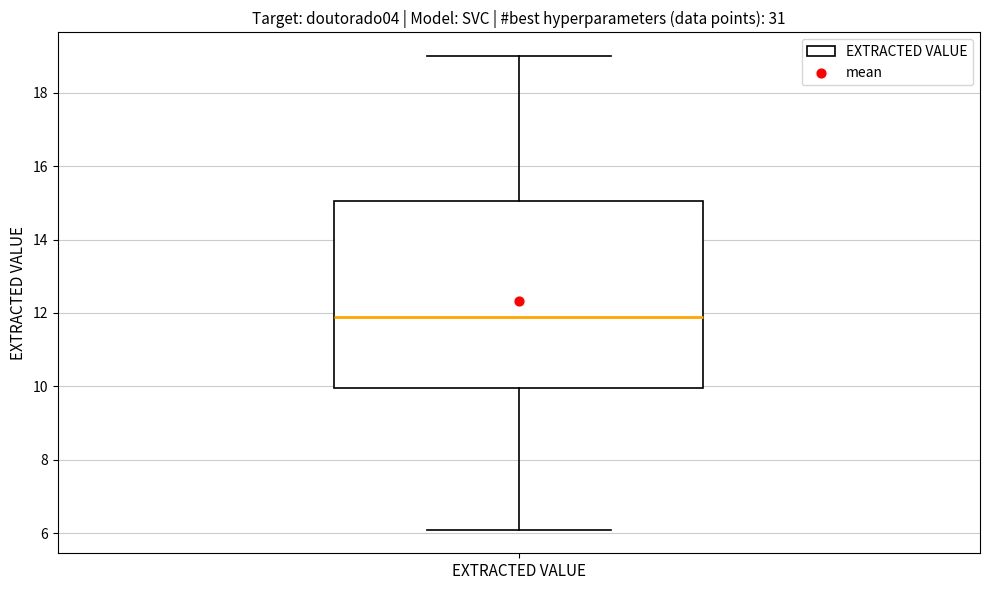

Read this box plot against the y-axis: the position of the median line, the range covered by the box, and the ends of both whiskers. The values are not printed on the chart, so give them approximately, as read against the axis.

median 12.0, box 10.0 to 15.0, whiskers 6.2 to 19.0